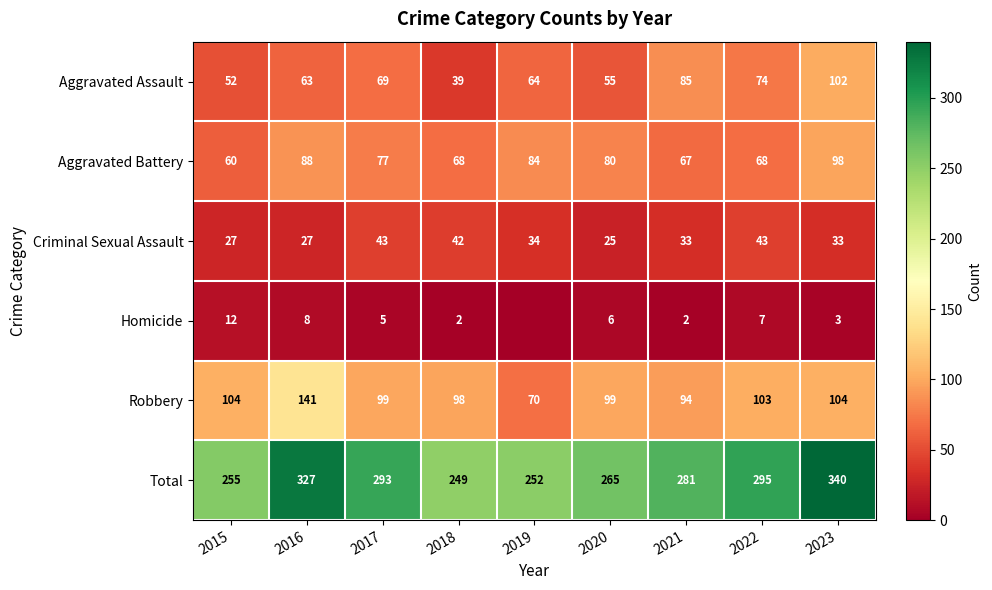

Between 2023 and 2016, which is larger?

2023